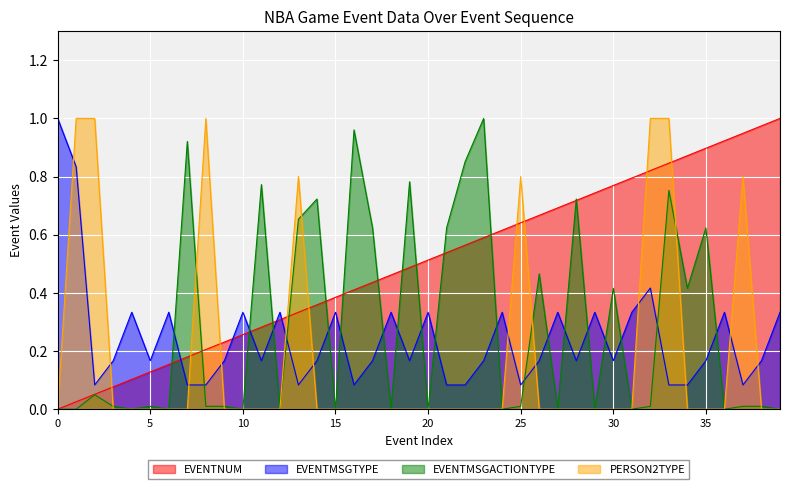

In EVENTMSGACTIONTYPE, how many points are lower than both neighbors (excluding endpoints)?

13